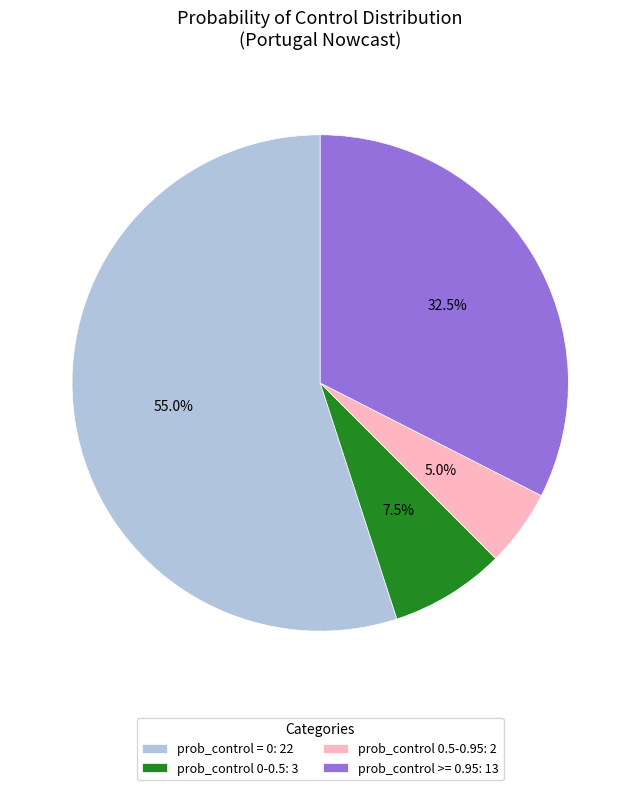

Which slice is the smallest?

prob_control 0.5-0.95: 2